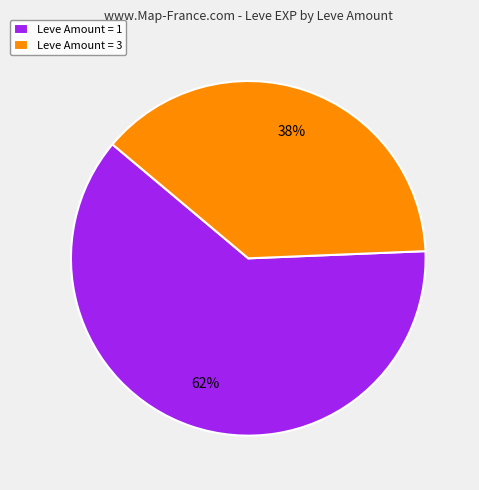

To the nearest percent, what portion does Leve Amount = 3 represent?

38%